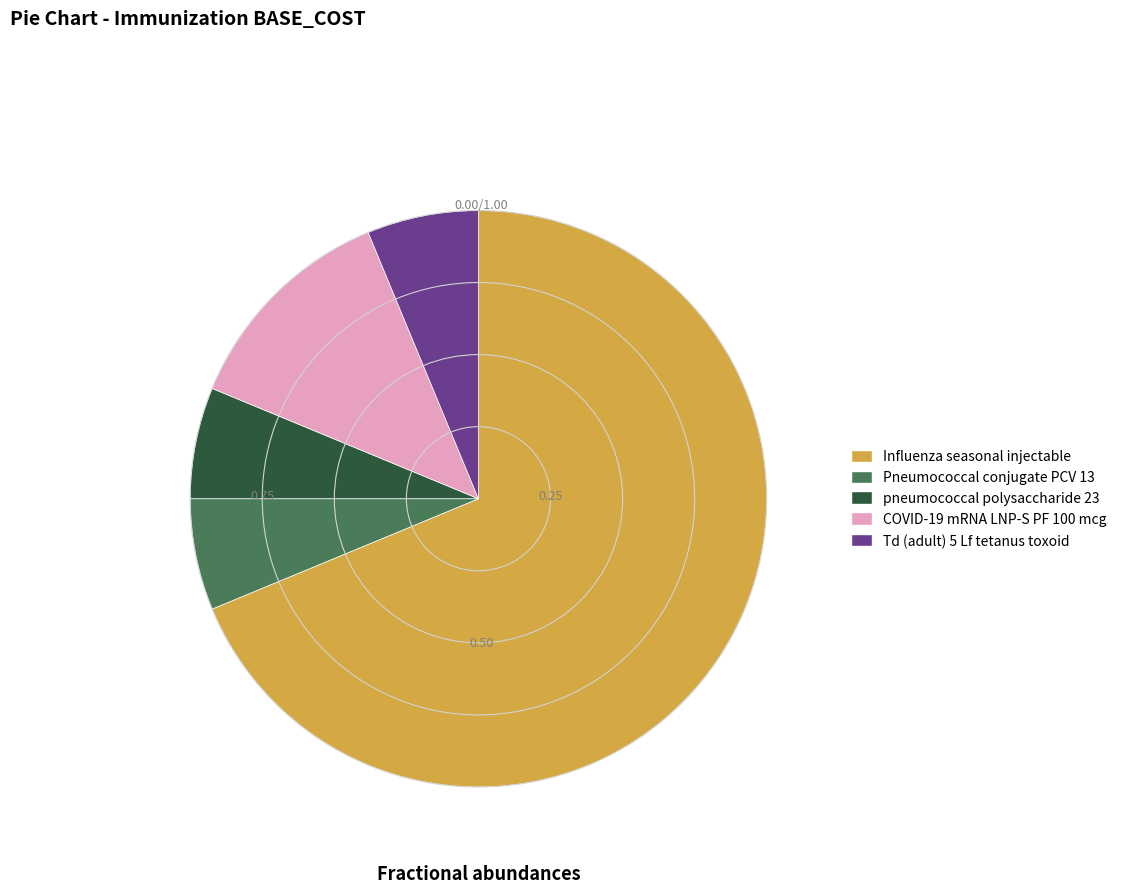

What is the largest slice in the pie chart?

Influenza seasonal injectable